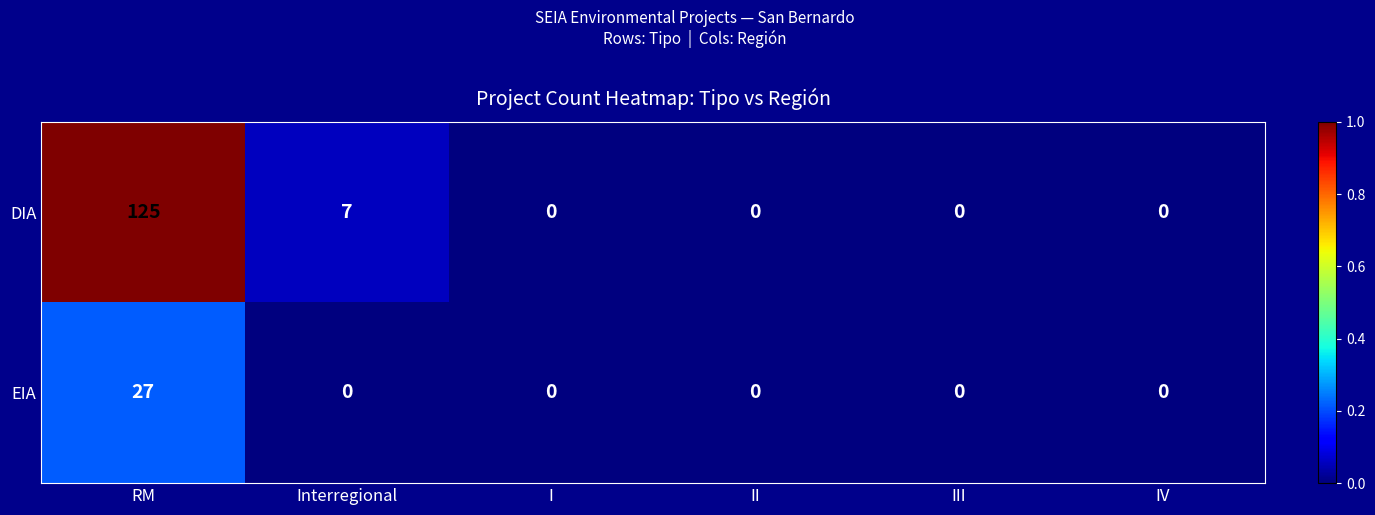

How many series are shown in this chart?

2